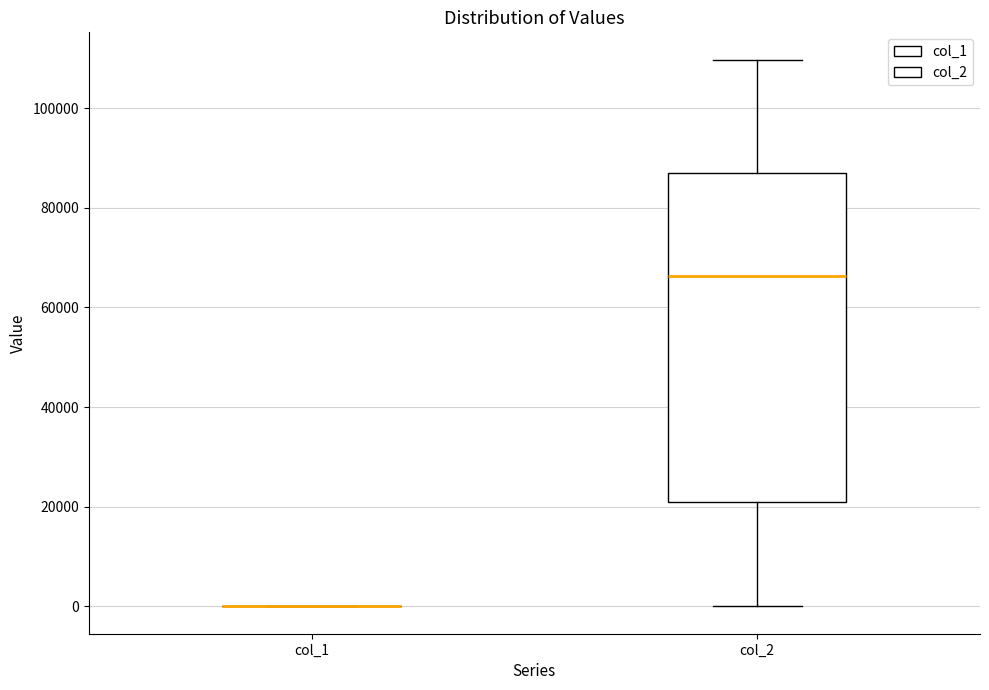

Reading left to right, transcribe this box plot: for each box, give where its median line is, the range the box spans, and where its two whiskers end, as read against the y-axis. The values are not printed on the chart, so give them approximately, as read against the axis.

col_1: box collapsed to a line at 0, whiskers 0 to 0
col_2: median 66000, box 20000 to 86000, whiskers 0 to 110000